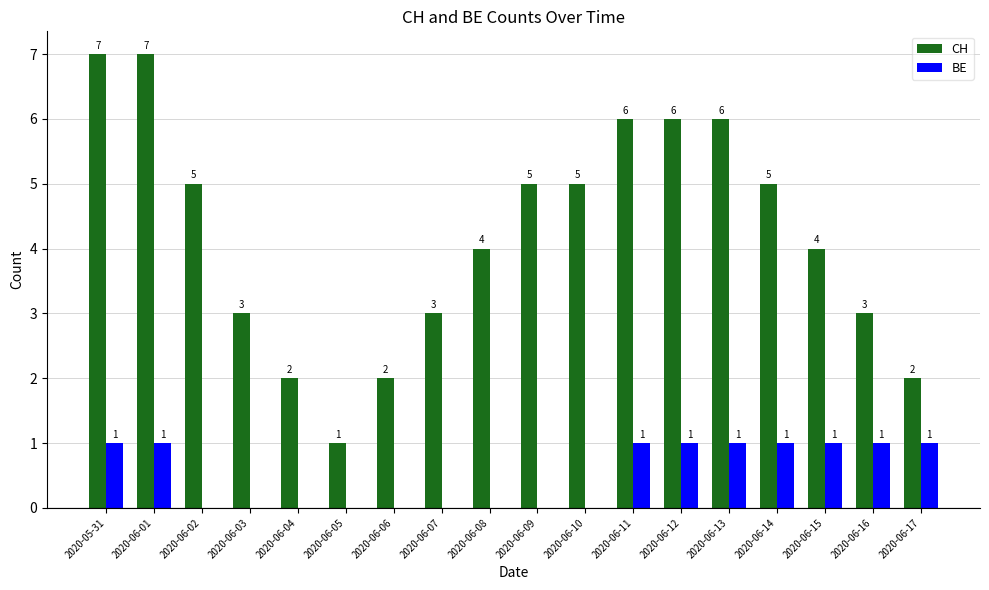

What is the total value across all series at 2020-06-01?

8